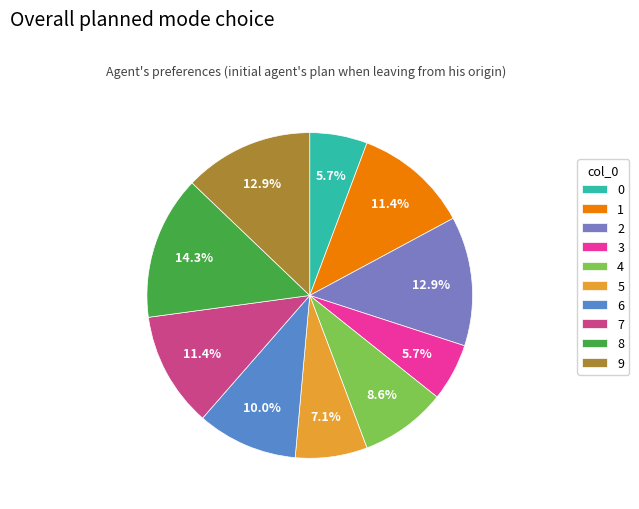

To the nearest percent, what percentage of the pie is 1?

11%